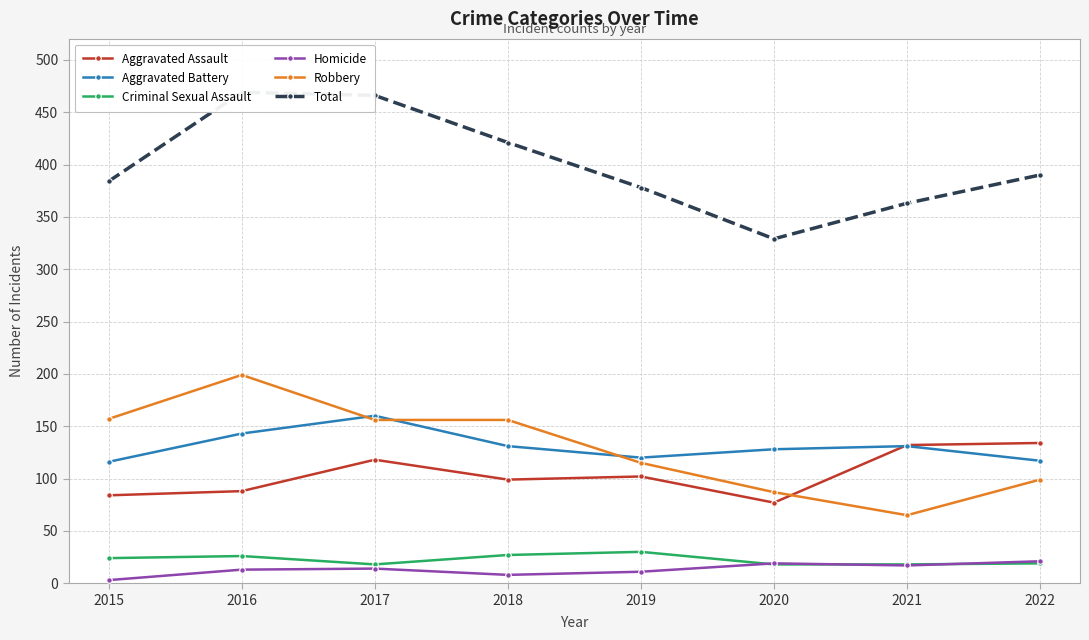

List the series in order of their peak value, lowest first.

Homicide, Criminal Sexual Assault, Aggravated Assault, Aggravated Battery, Robbery, Total